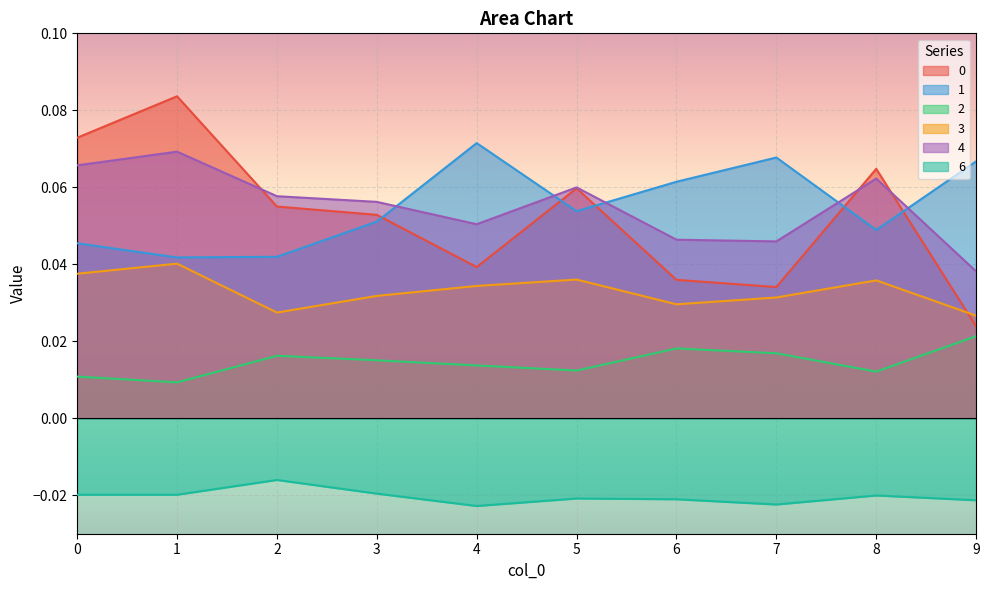

True or false: 1 has more than 2 interior local peaks.

False